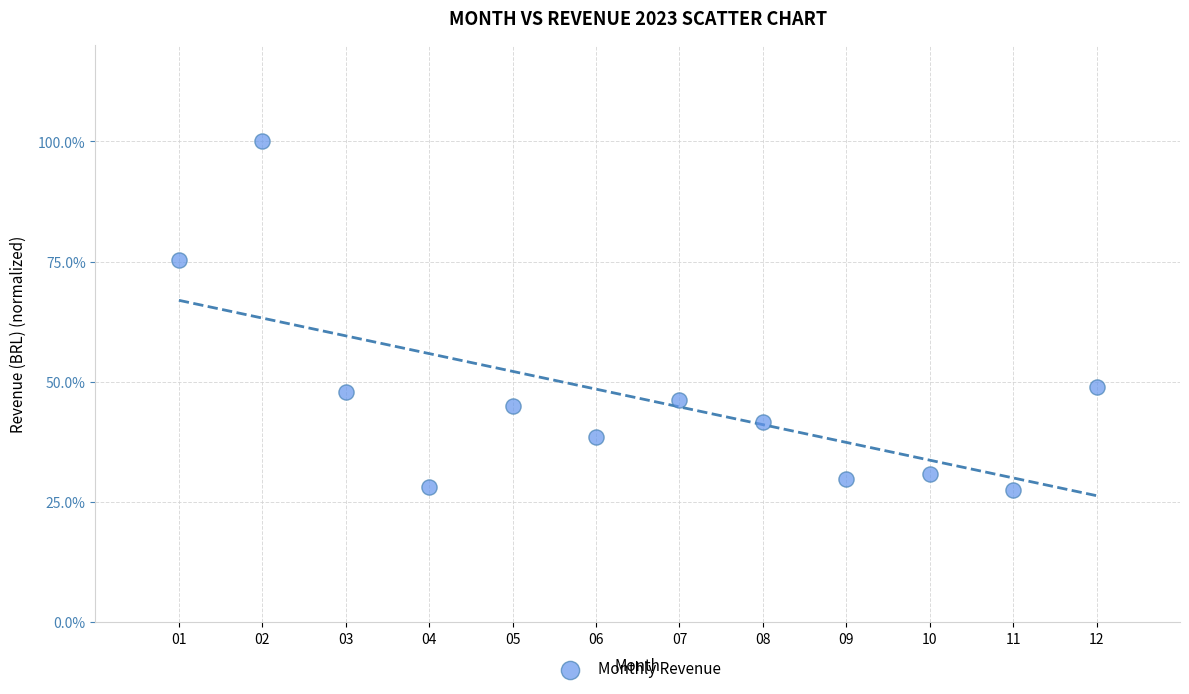

What Y value in the scatter plot is closest to 63?

75.3